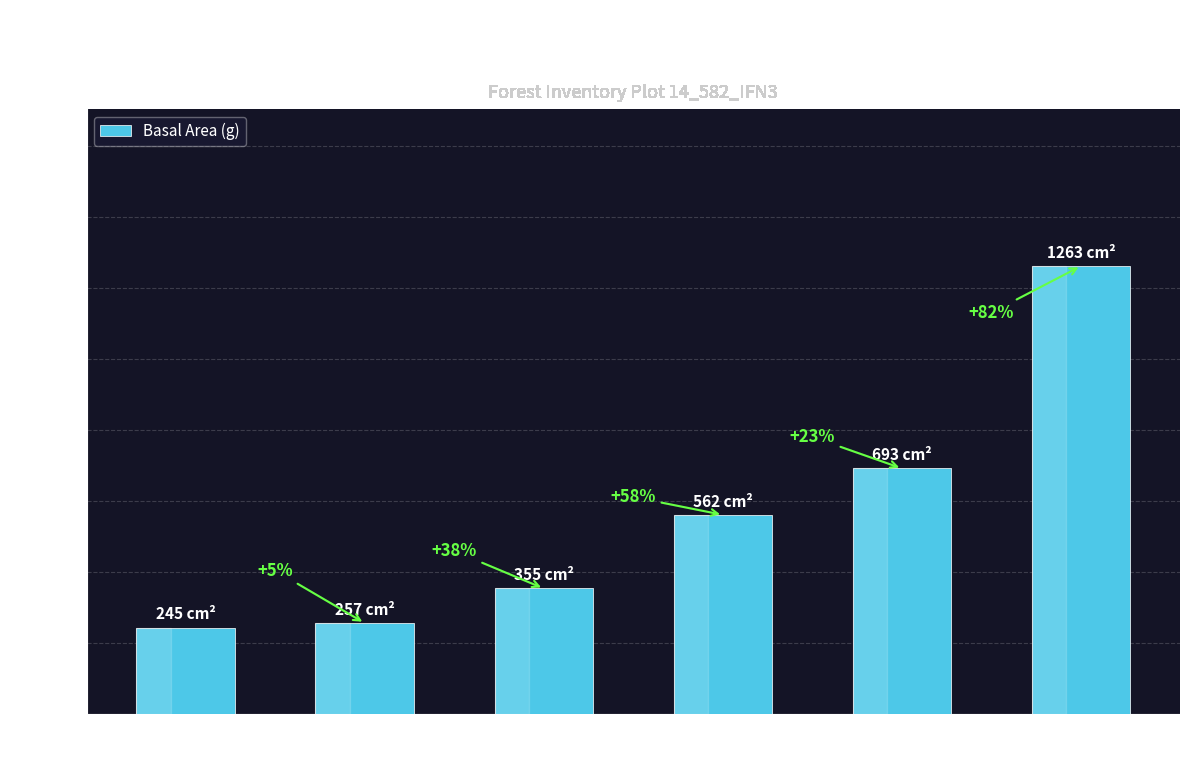

How many bars are there in total?

6